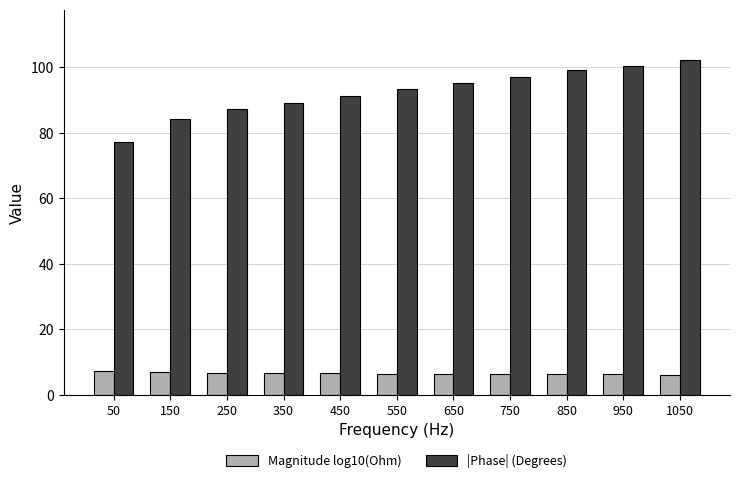

Read the |Phase| (Degrees) value at 250.

87.3